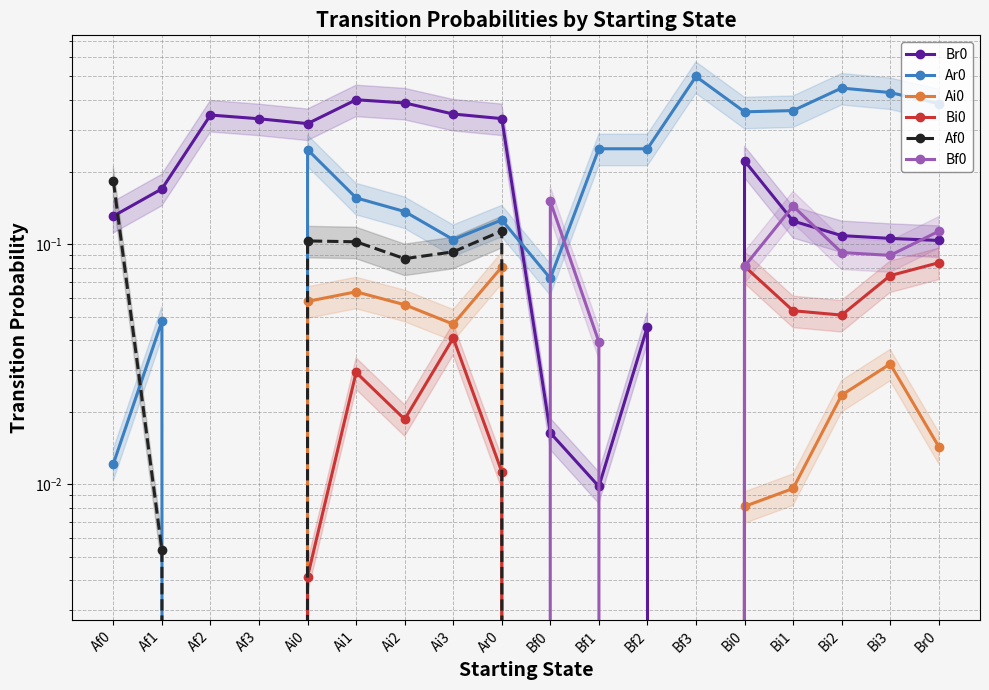

At which label is Ar0 closest to 0?

Af2